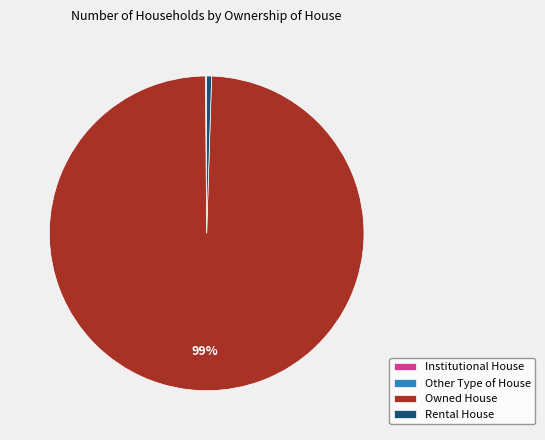

Is there any slice that represents more than half of the pie?

Yes